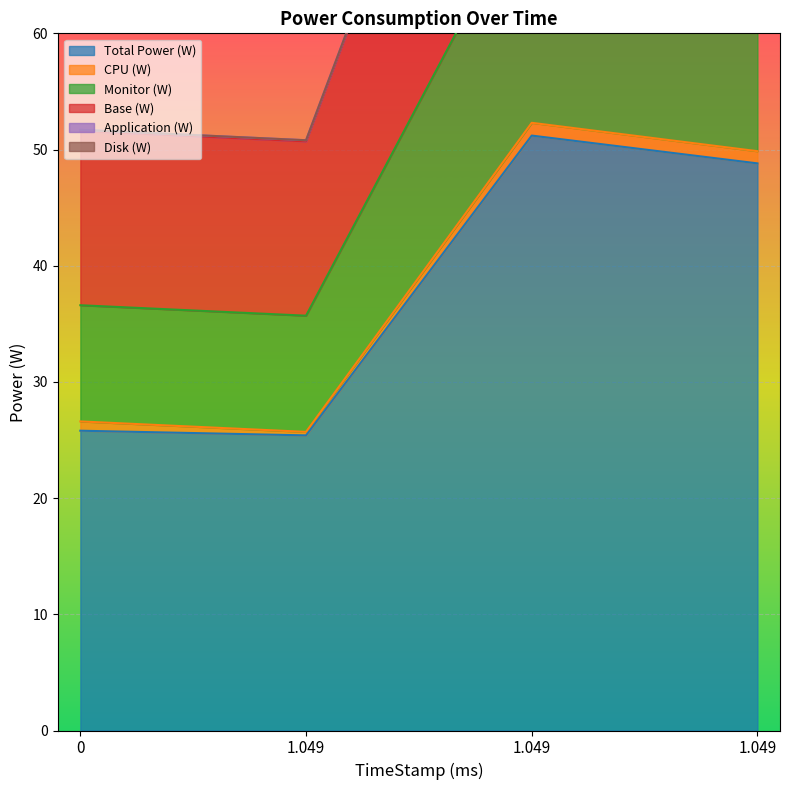

Is it true that Base (W) equals 97.7 at 1.049?

True